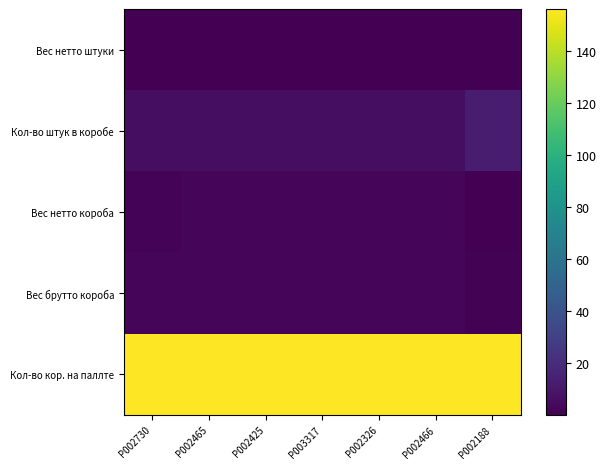

Reading left to right, what are all the values shown in this chart?

Вес нетто штуки: P002730=0.3	P002465=0.4	P002425=0.3	P003317=0.3	P002326=0.3	P002466=0.4	P002188=0.1
Кол-во штук в коробе: P002730=6.0	P002465=6.0	P002425=6.0	P003317=6.0	P002326=6.0	P002466=6.0	P002188=12.0
Вес нетто короба: P002730=1.8	P002465=2.5	P002425=2.0	P003317=2.0	P002326=2.0	P002466=2.5	P002188=0.6
Вес брутто короба: P002730=2.0	P002465=2.8	P002425=2.2	P003317=2.2	P002326=2.2	P002466=2.8	P002188=0.8
Кол-во кор. на паллте: P002730=156.0	P002465=156.0	P002425=156.0	P003317=156.0	P002326=156.0	P002466=156.0	P002188=156.0